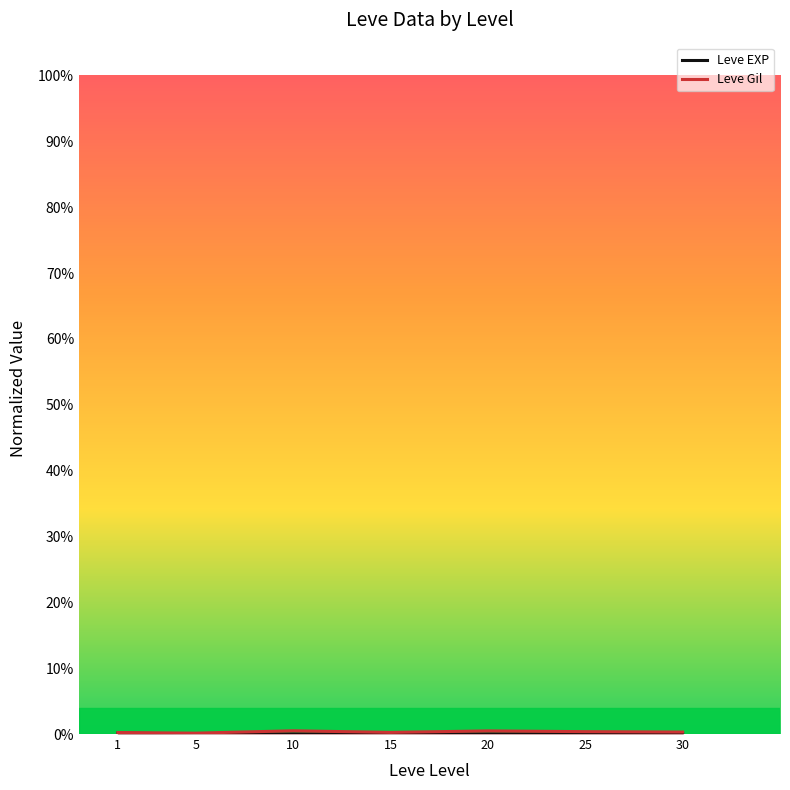

Where is the first local minimum for Leve EXP?

5